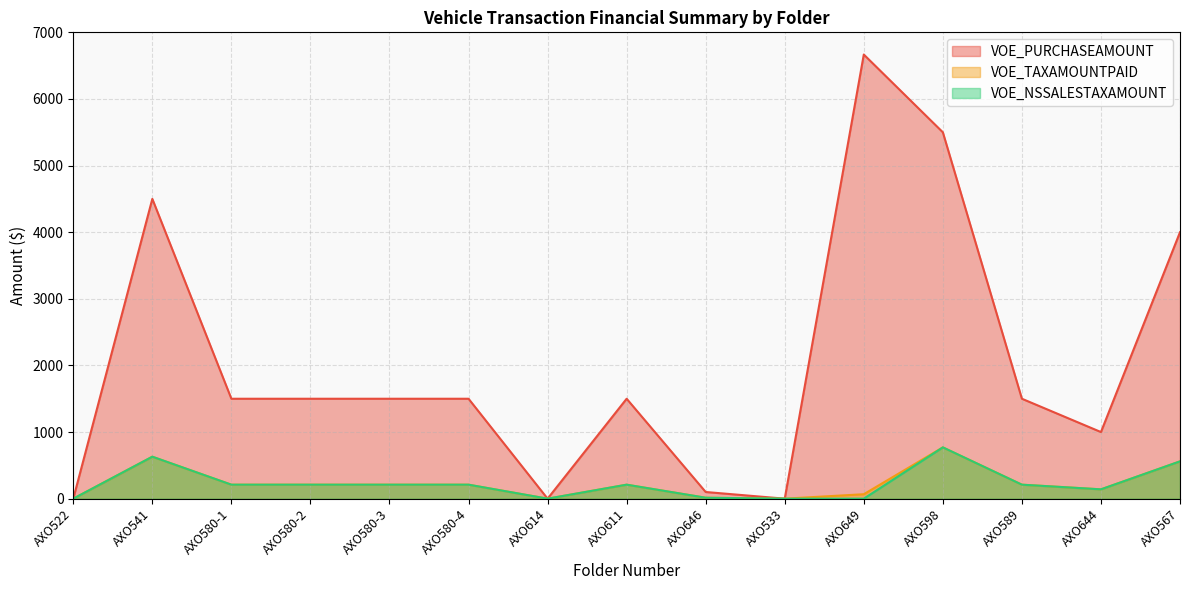

Rank the categories by VOE_PURCHASEAMOUNT value from highest to lowest.

AXO649, AXO598, AXO541, AXO567, AXO580-1, AXO580-2, AXO580-3, AXO580-4, AXO611, AXO589, AXO644, AXO646, AXO522, AXO614, AXO533